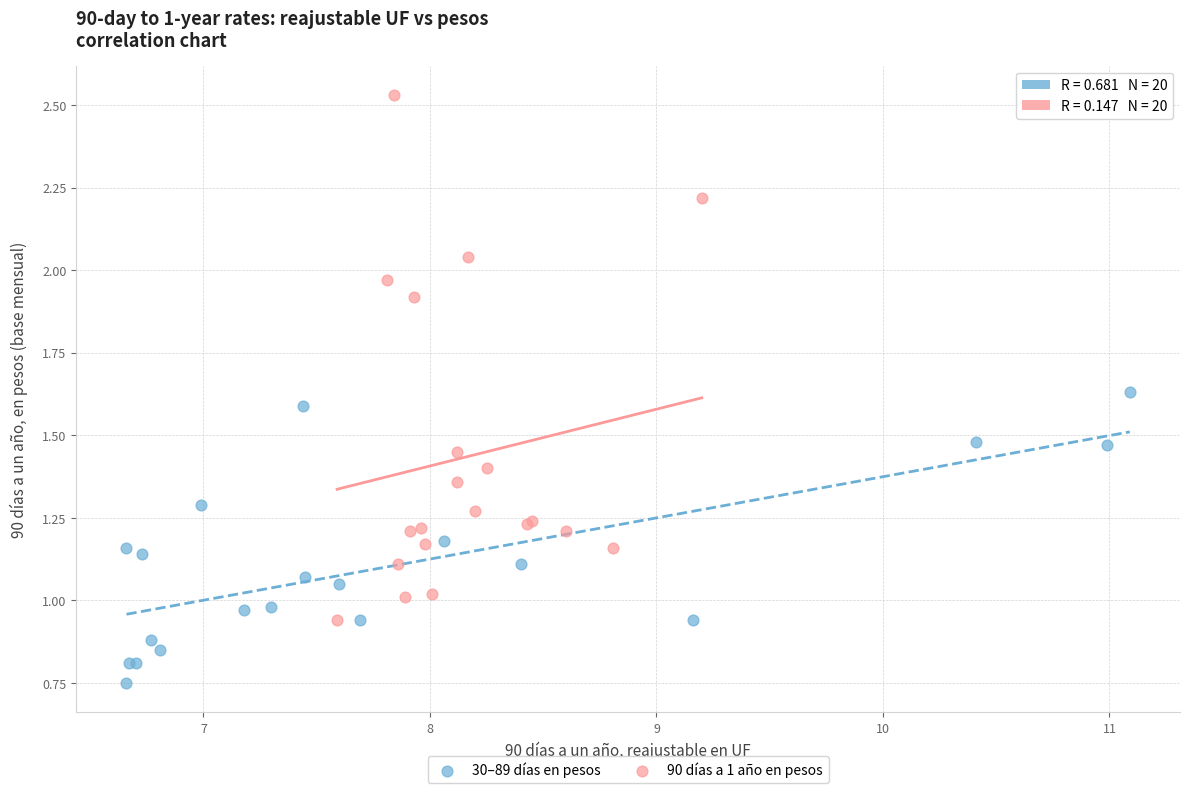

What are all the series names shown in the legend?

30–89 días en pesos, 90 días a 1 año en pesos